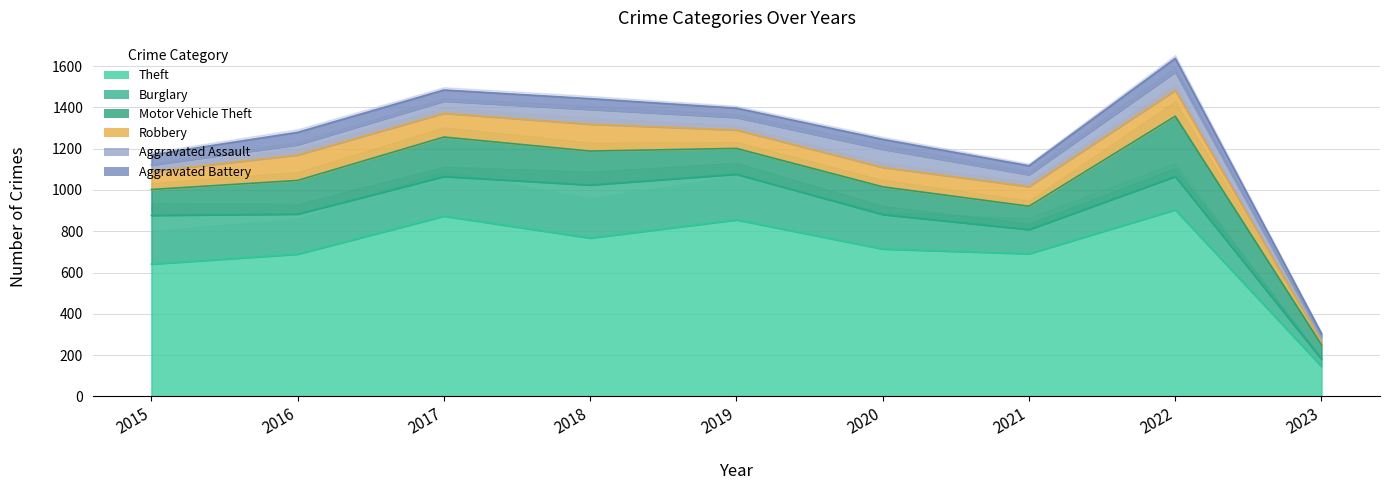

How many series are shown in this chart?

6